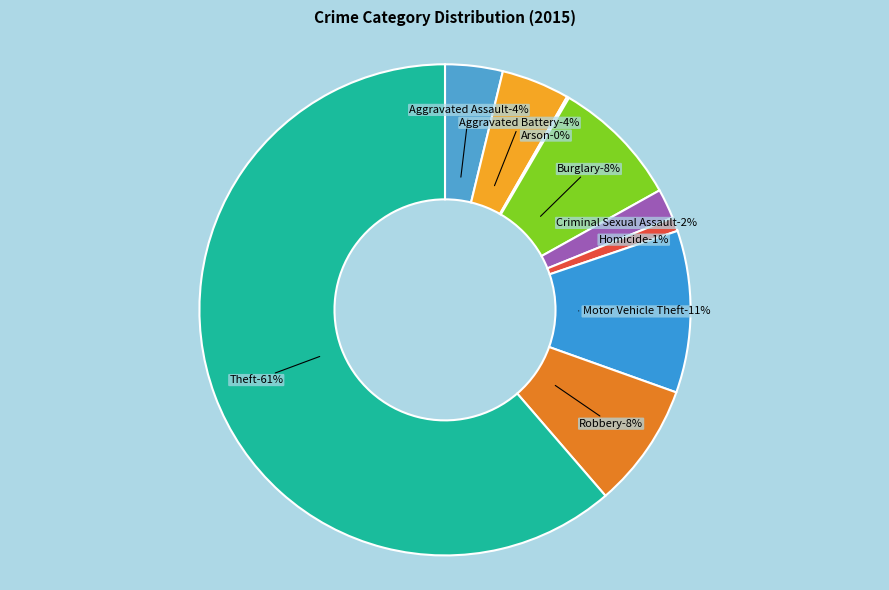

True or false: Robbery accounts for 8% of the total.

True